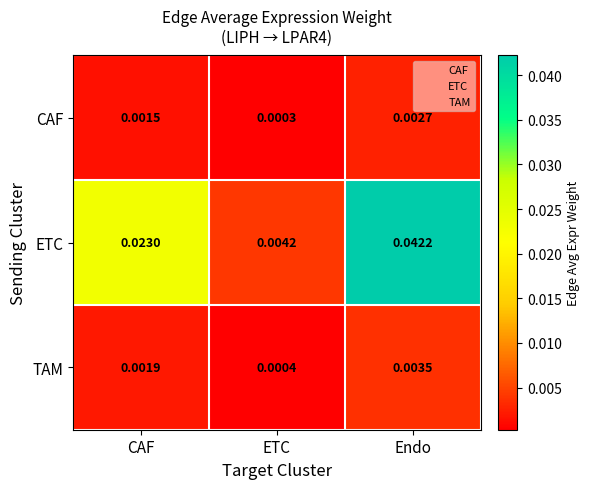

Between CAF and ETC, which series saw the biggest shift?

ETC